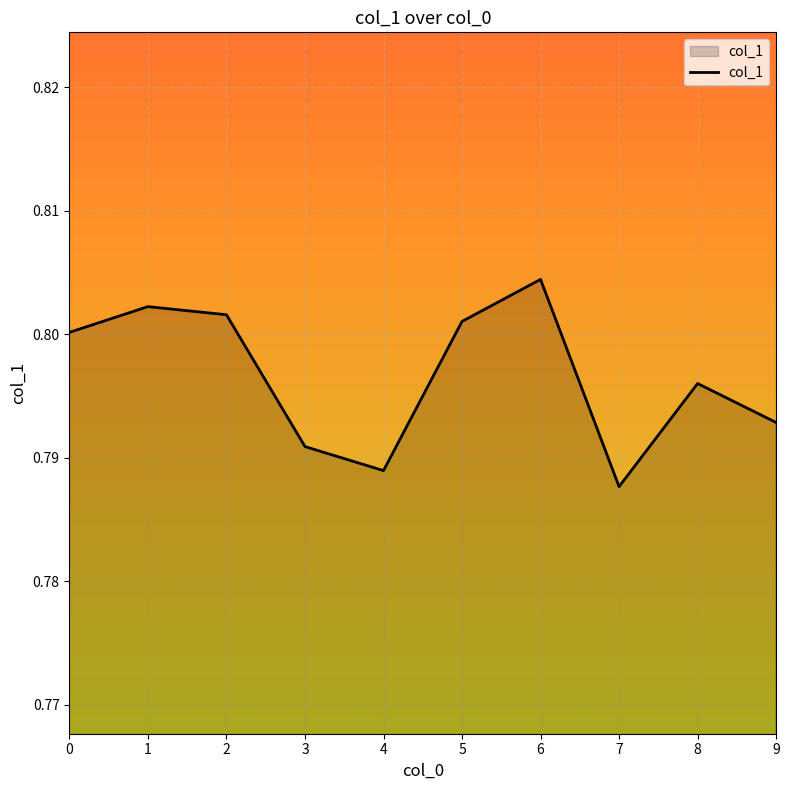

At which label is the value closest to 0?

7